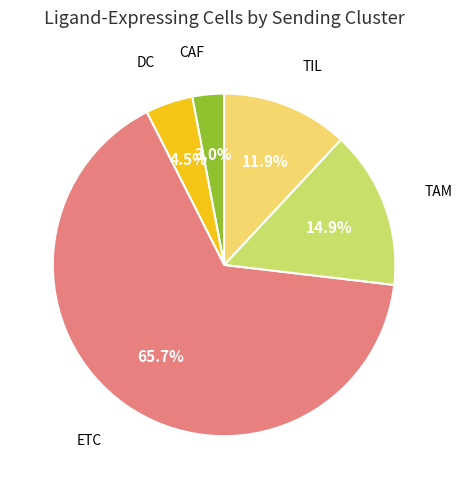

Is there any slice that represents more than half of the pie?

Yes